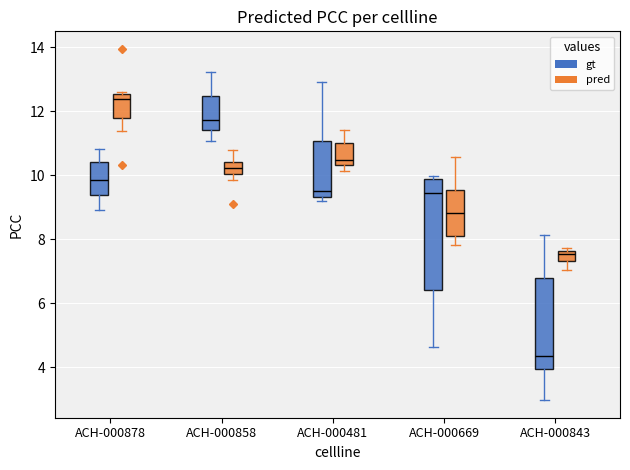

Where does the lower whisker of the box for ACH-000858 (gt) end on the y-axis? The values are not printed on the chart, so give them approximately, as read against the axis.

11.0